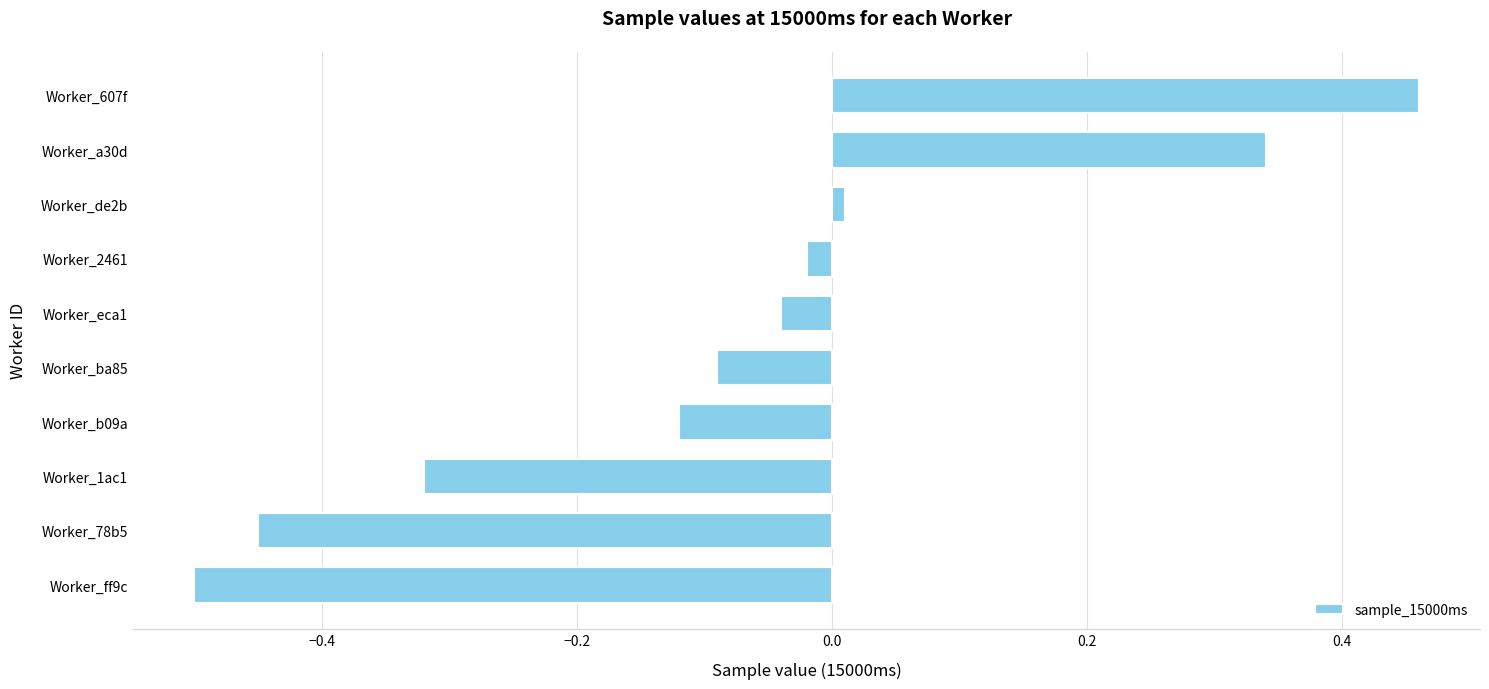

What is the difference between the maximum and minimum values?

1.0